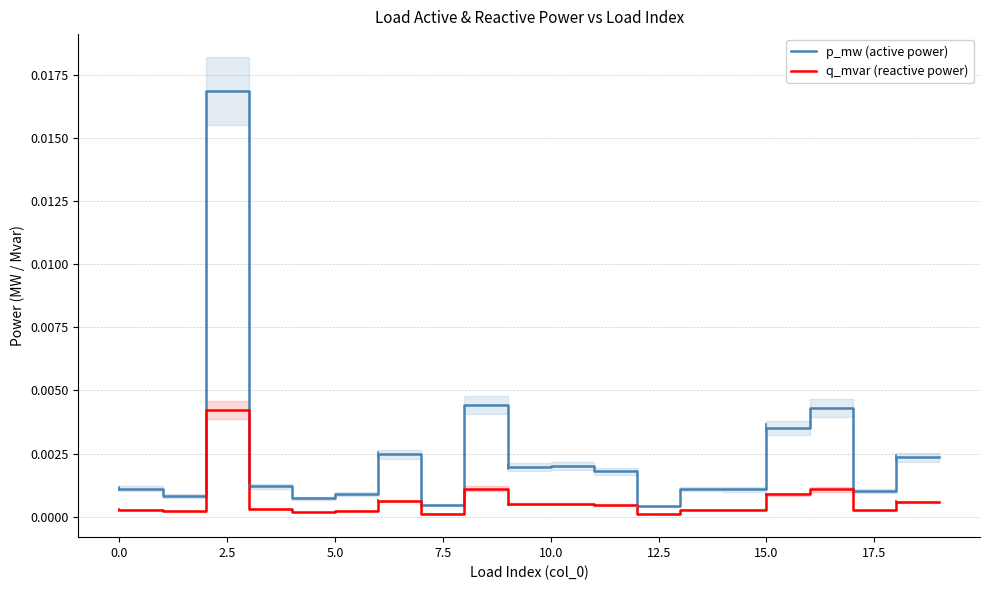

At how many categories does at least one series exceed 0?

20